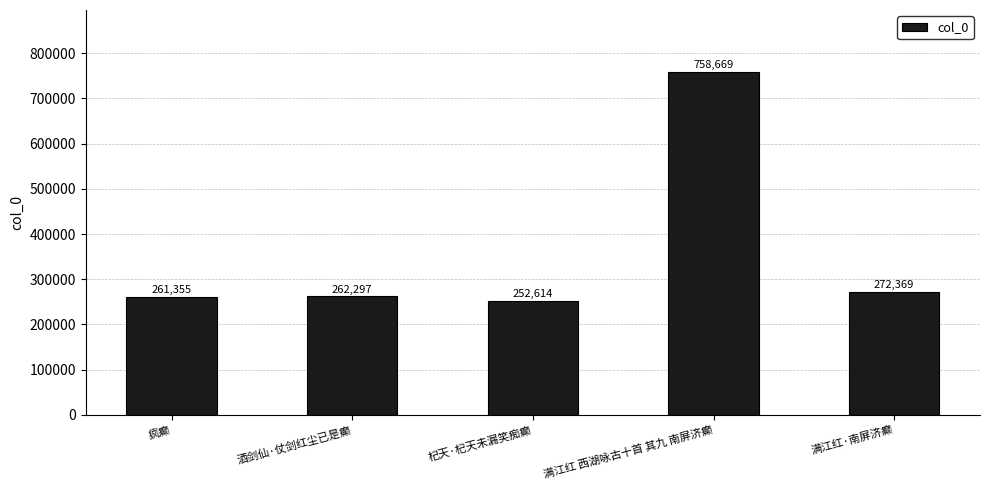

What is the label of the 4th bar from the right?

酒剑仙·仗剑红尘已是癫